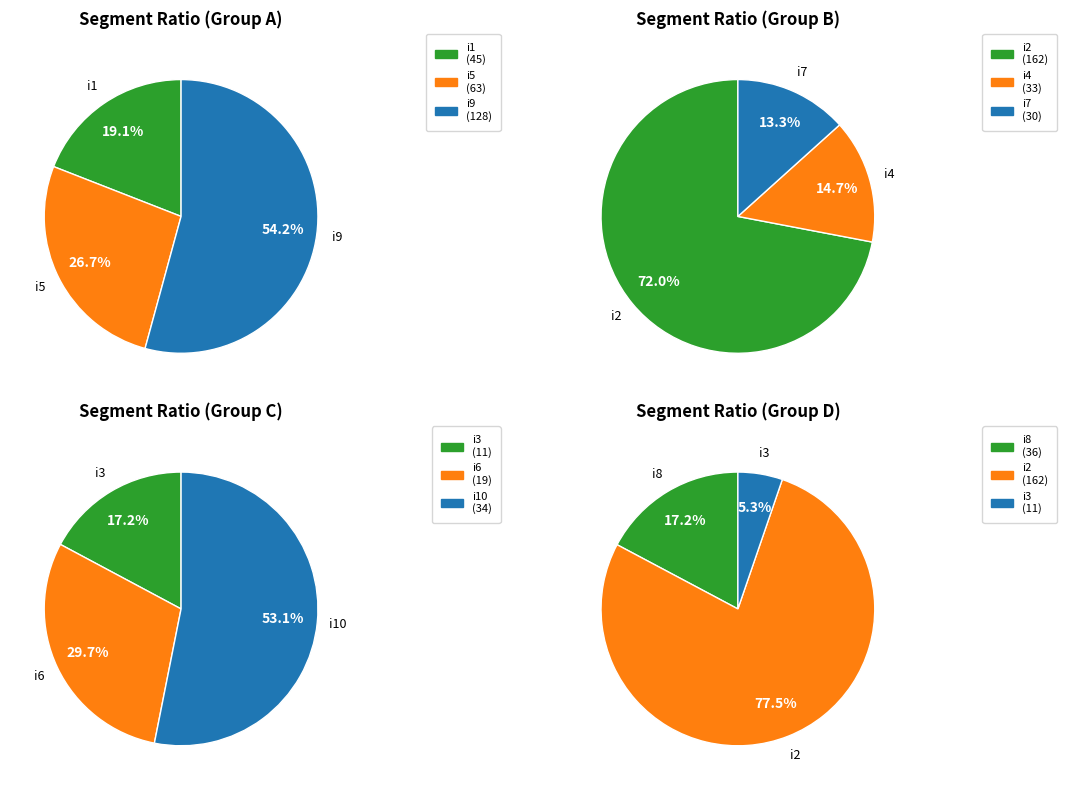

What is the change in value from i1 to i5?

+18